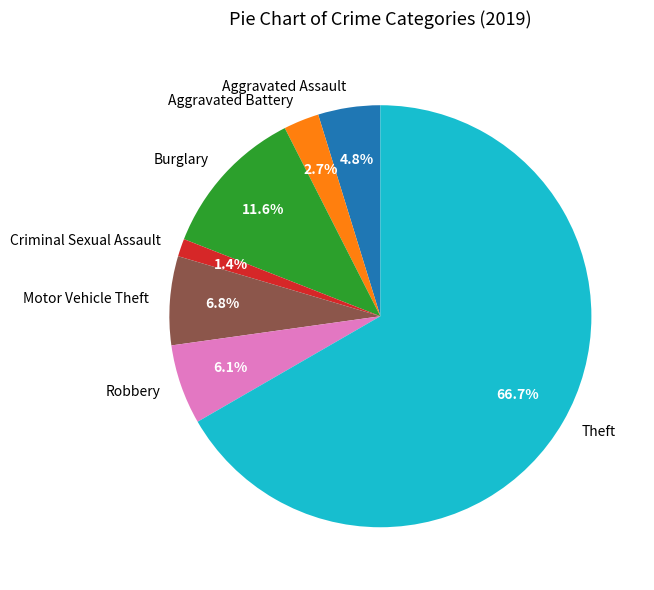

What percentage is the Theft slice, to the nearest percent?

67%